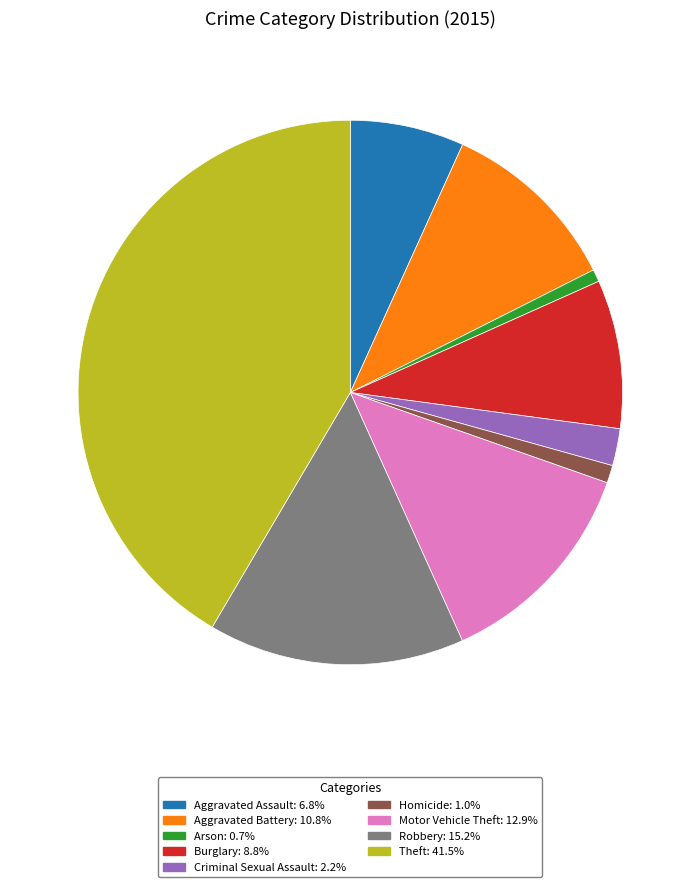

What is the largest slice in the pie chart?

Theft